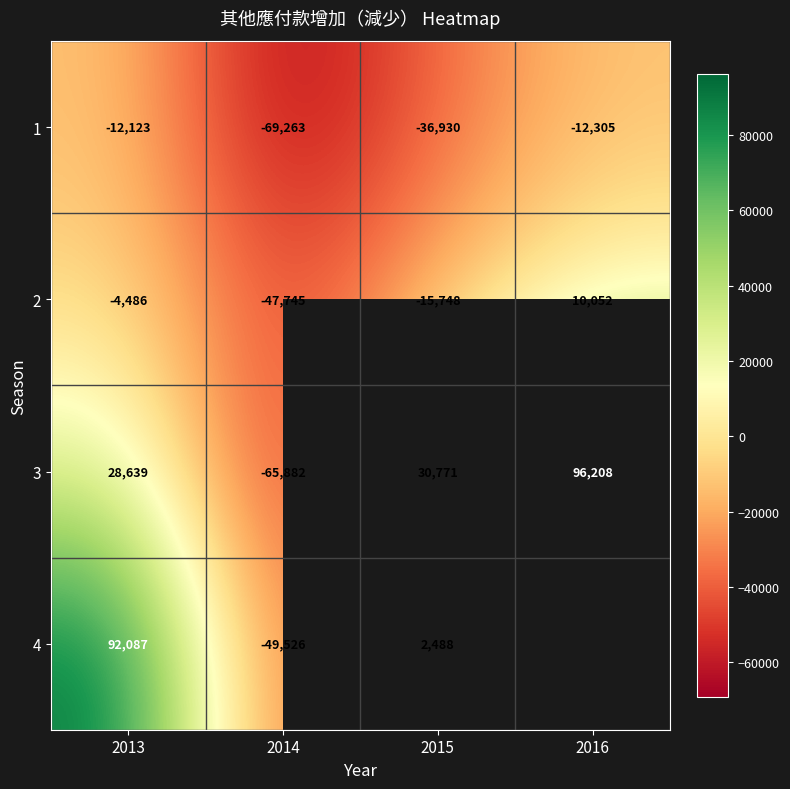

Which category has the lowest value in the 2 series?

2014